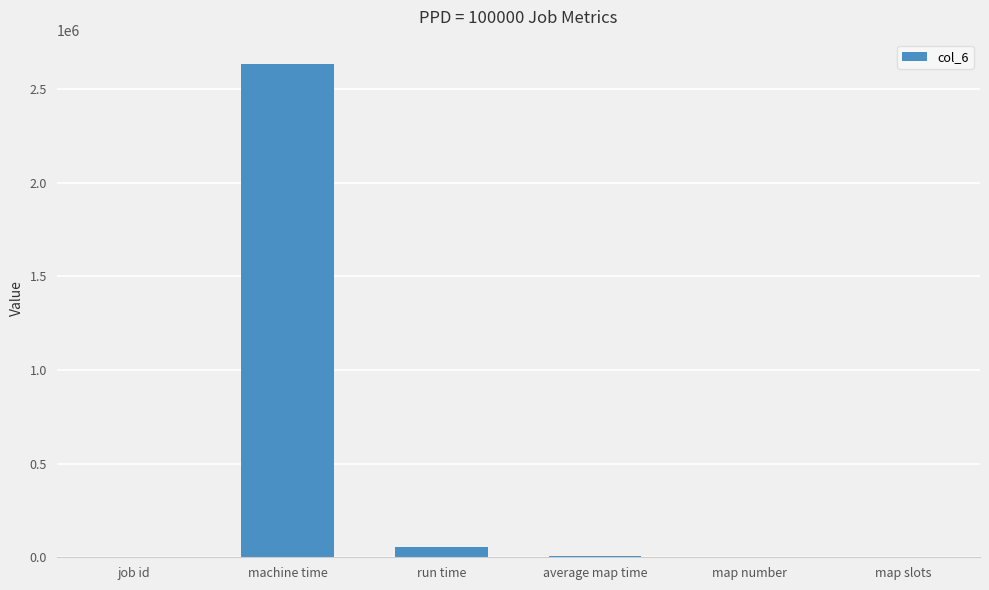

Which has a higher value, map number or machine time?

machine time